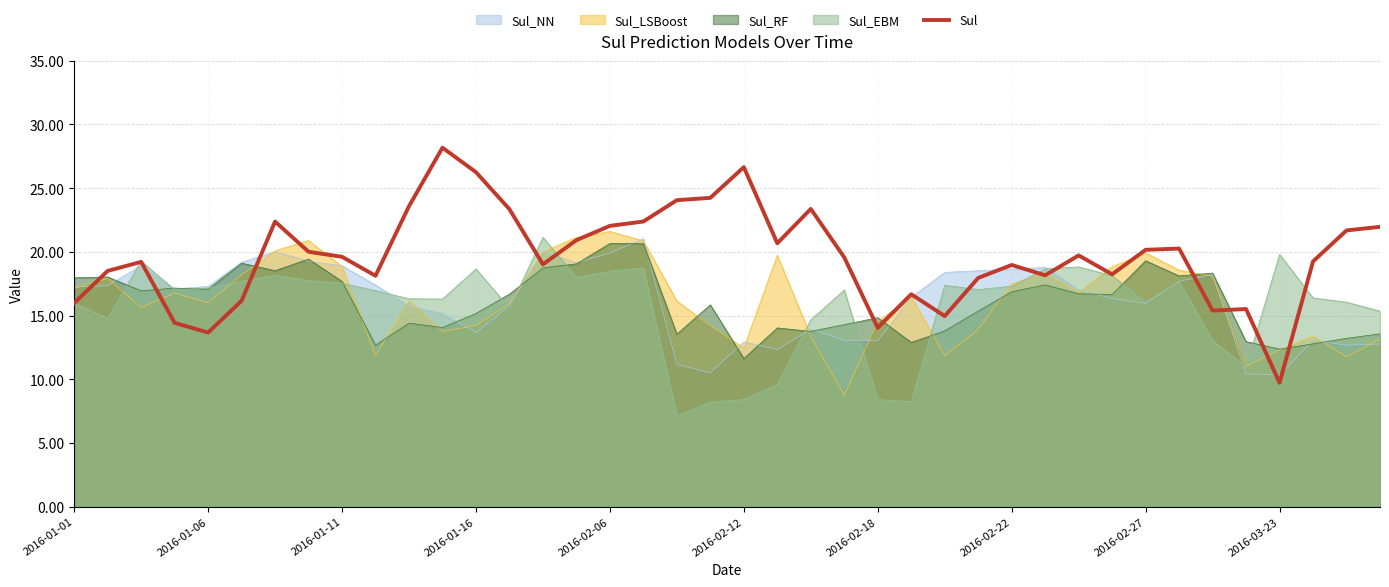

Does the chart display data point markers on the line(s)?

No